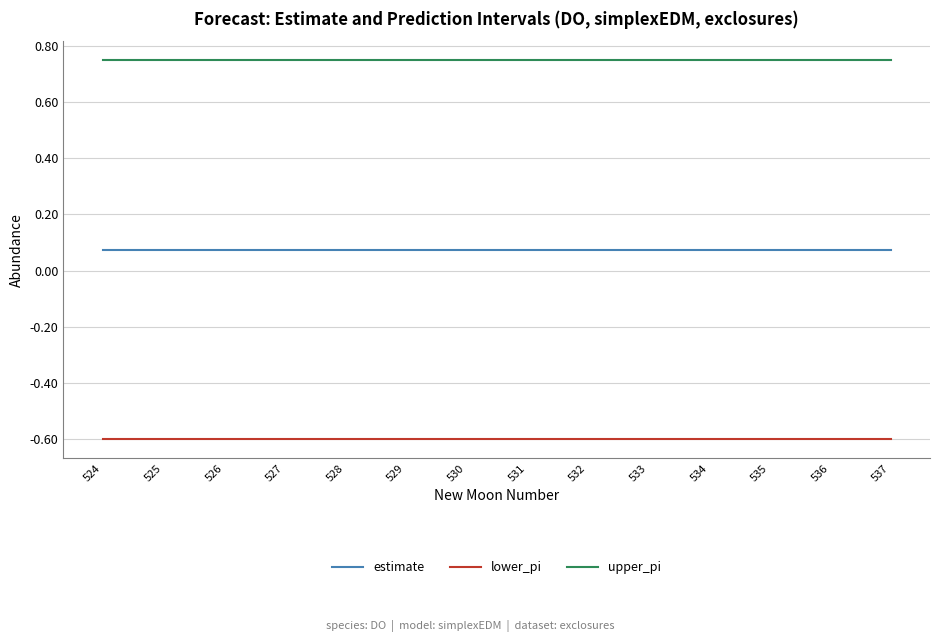

What is the minimum value shown in the chart?

-0.6